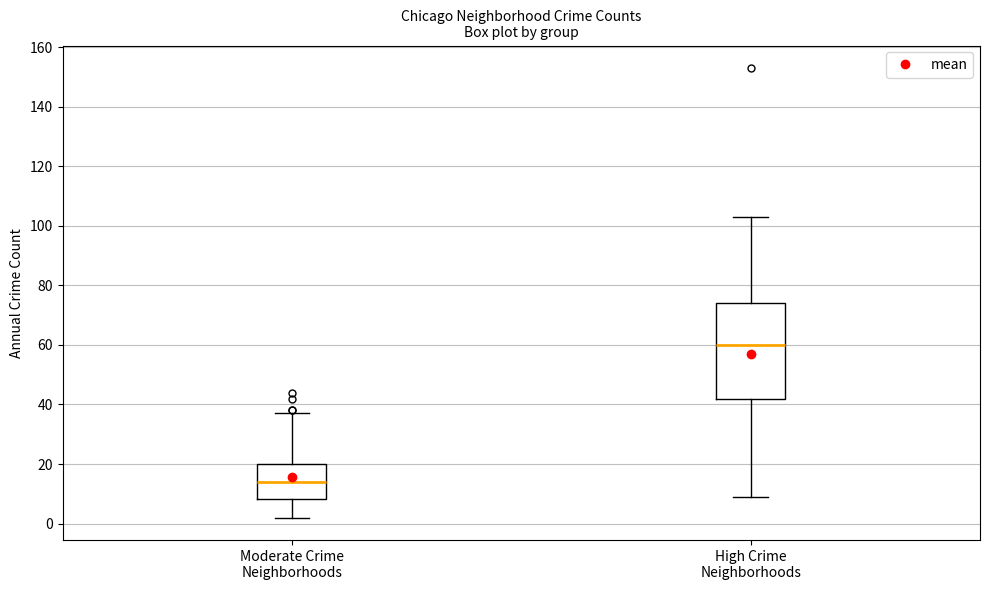

Comparing the boxes themselves (not the whiskers), which one is the tallest?

High Crime Neighborhoods